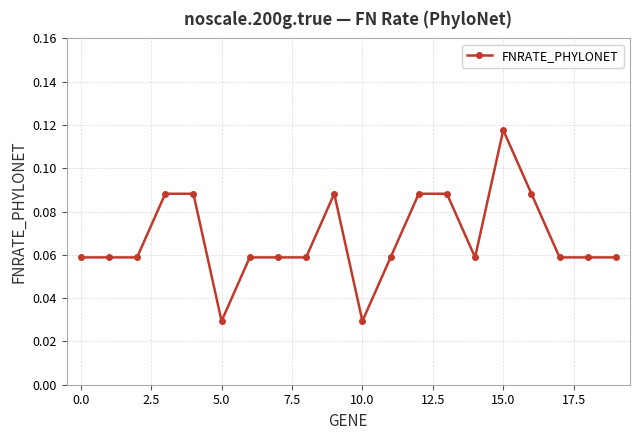

Count the values in the range 0 to 1.

20